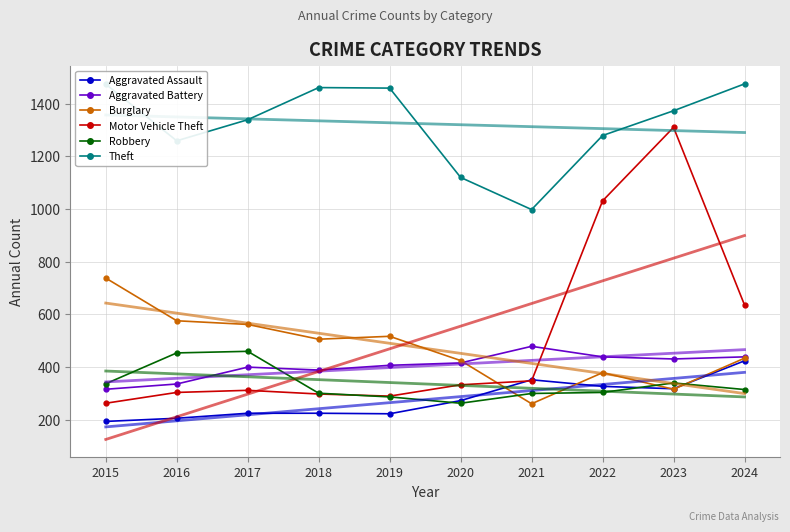

What is the value of the Motor Vehicle Theft point at the 4th from the left?

298